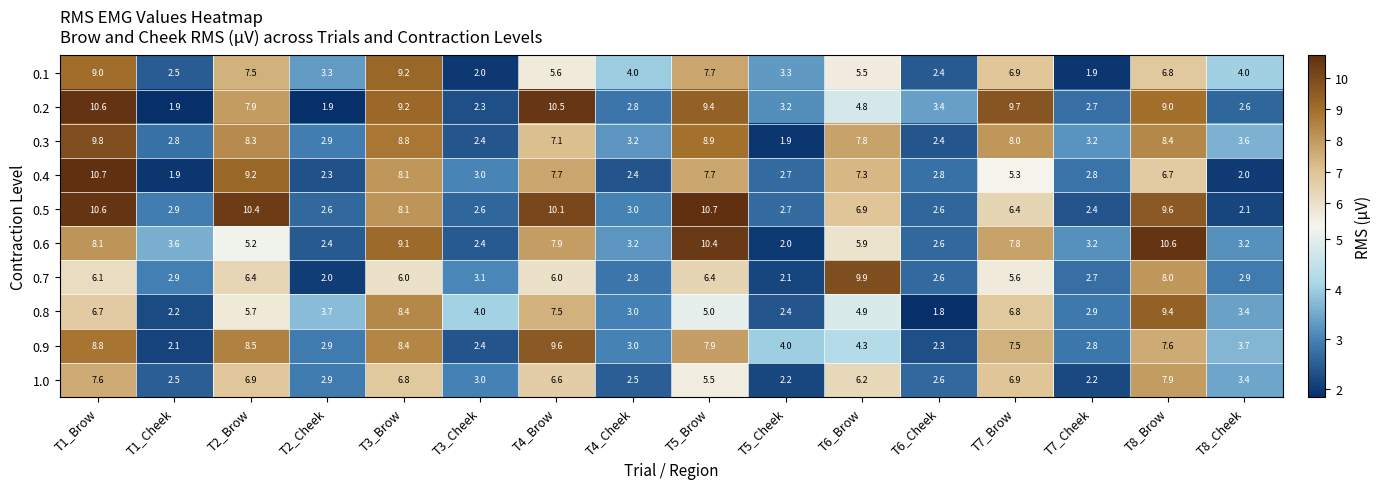

How many series are shown in this chart?

10